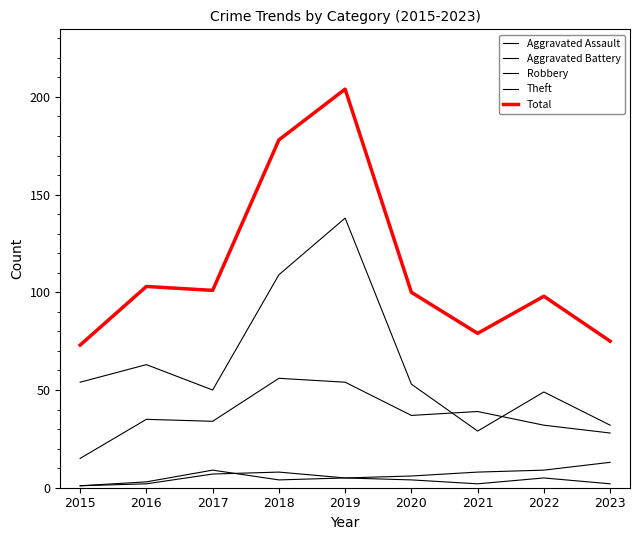

What is the value of the Robbery point at the 1st from the left?

15